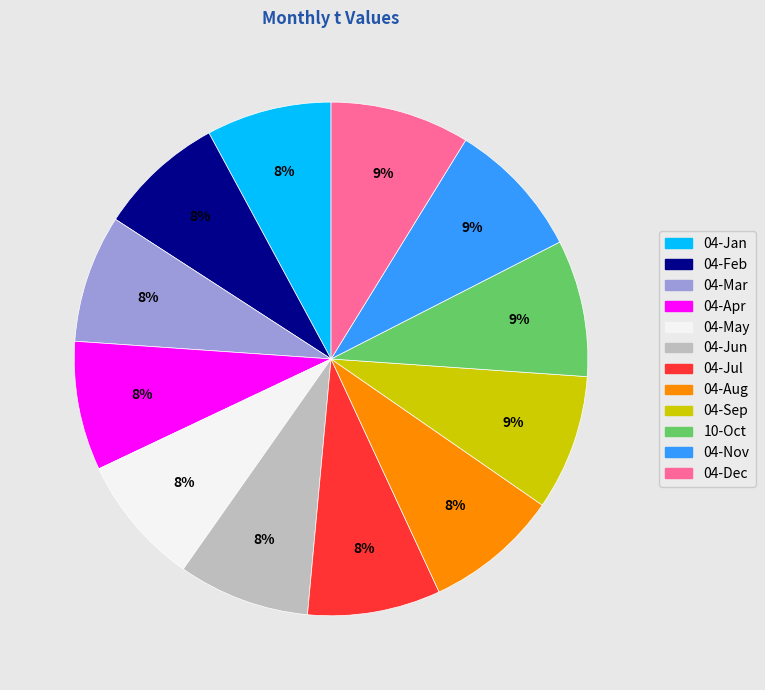

Is it true that 04-Sep is 1% of the pie?

False